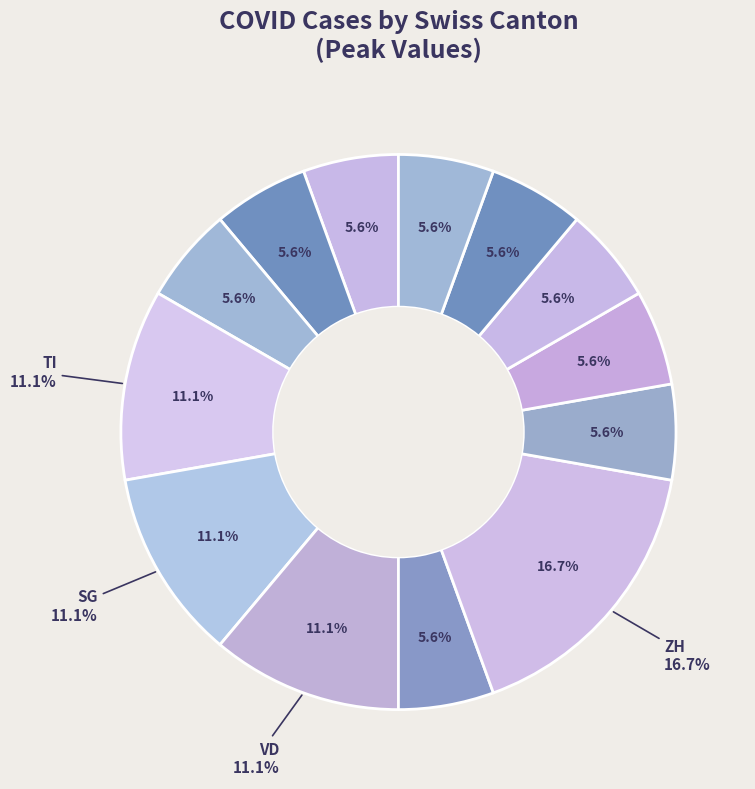

To the nearest percent, what is the difference between the largest and smallest slice percentages?

11%